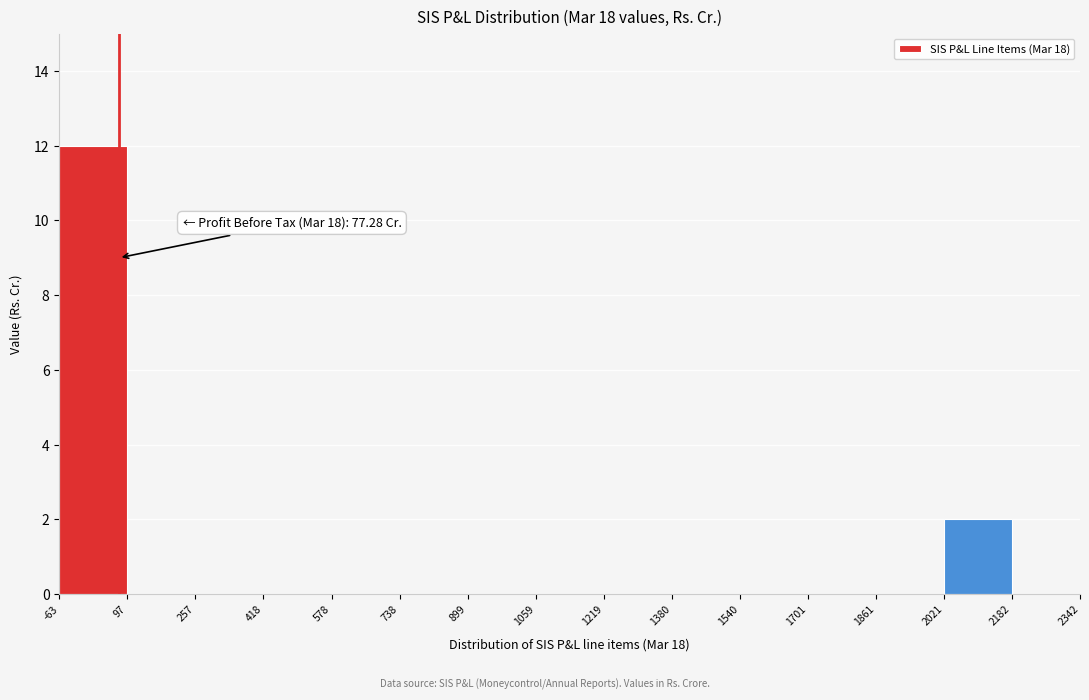

Which range on the x-axis has the tallest bar?

-63 to 97